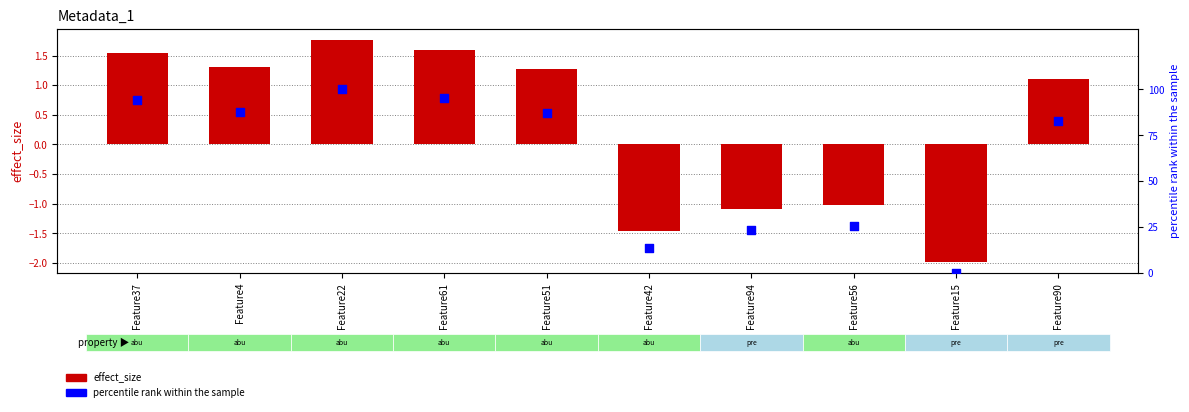

Is the value of percentile rank within the sample at Feature90 greater than the value of effect_size at Feature15?

Yes